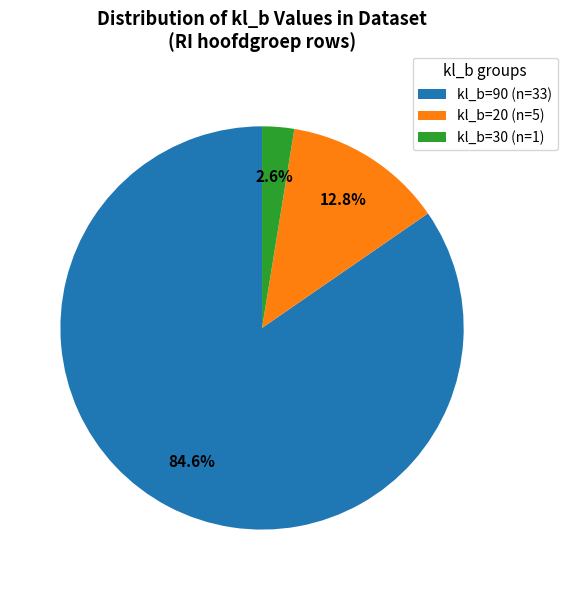

What percentage is NOT represented by kl_b=90 (n=33)?

15.4%